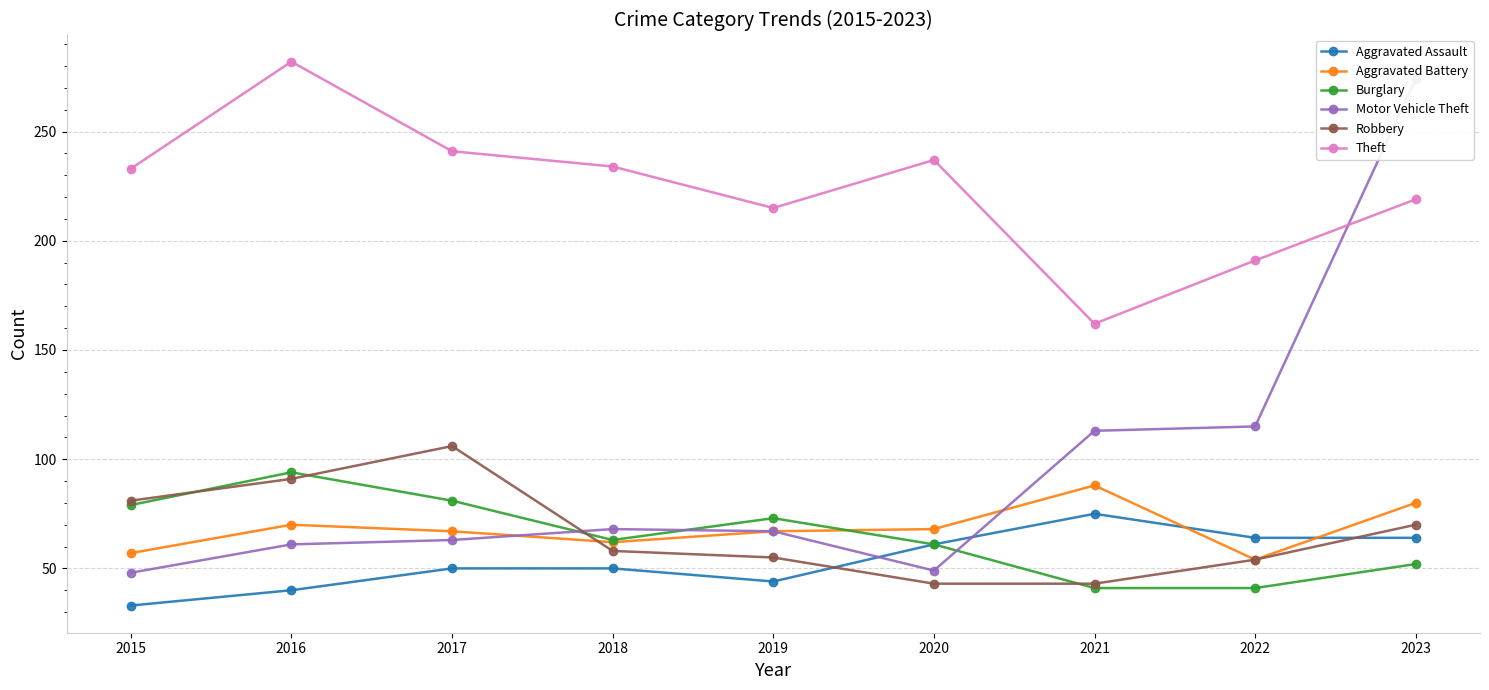

Is the value of Aggravated Assault at 2021 greater than the value of Theft at 2016?

No